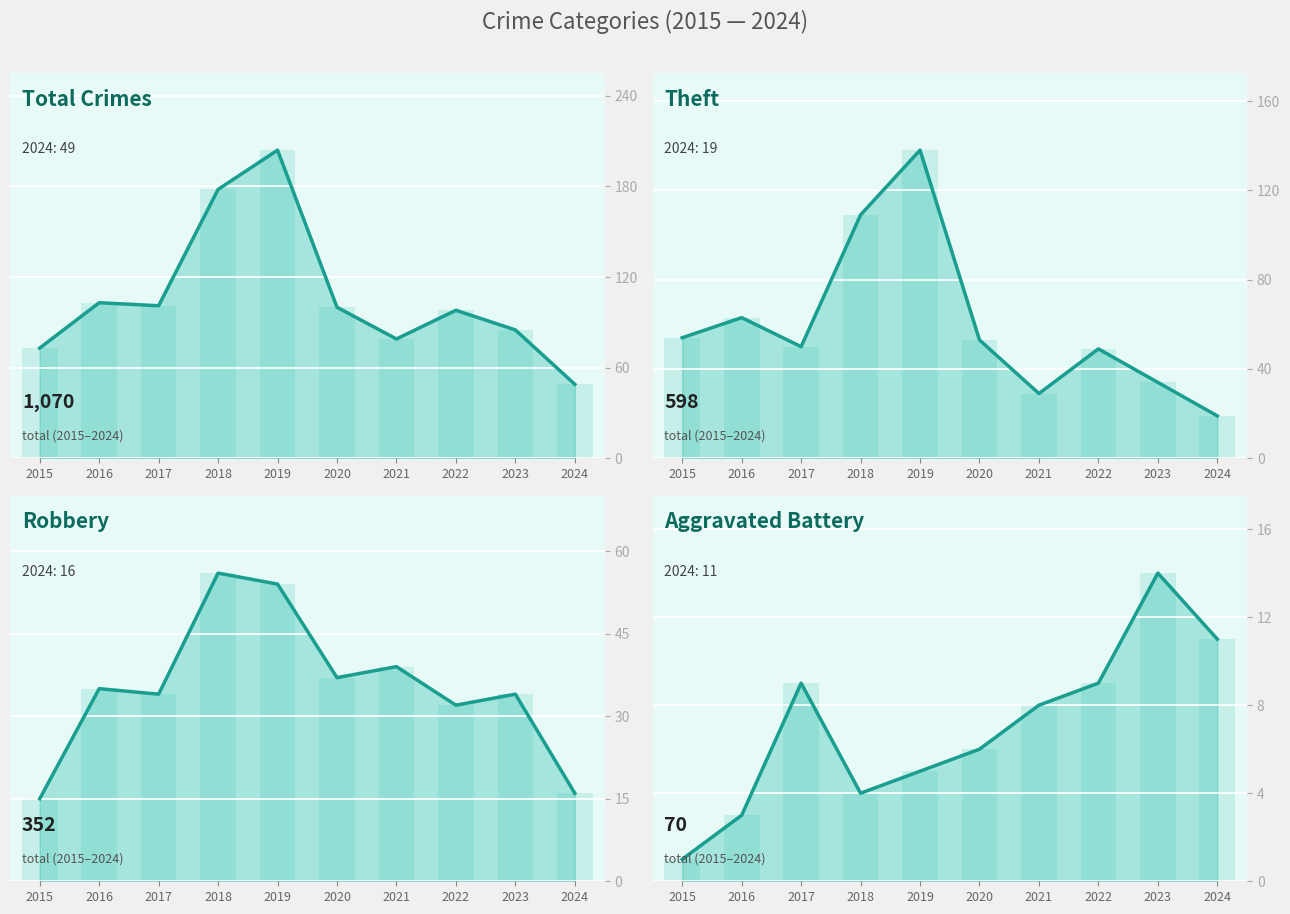

Which category has the lowest value across all series?

2015